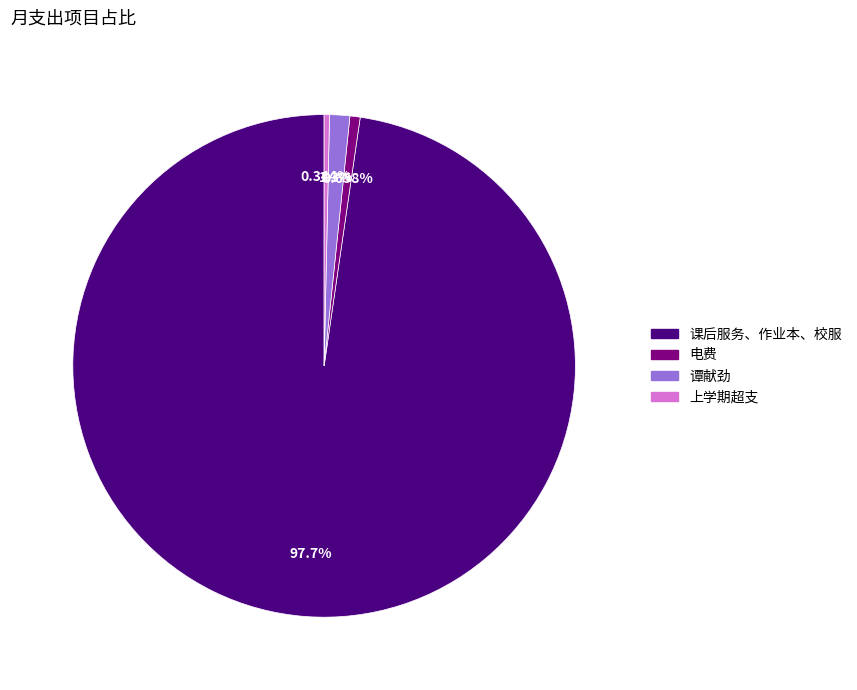

To the nearest percent, what percentage of the pie is 谭献劲?

1%